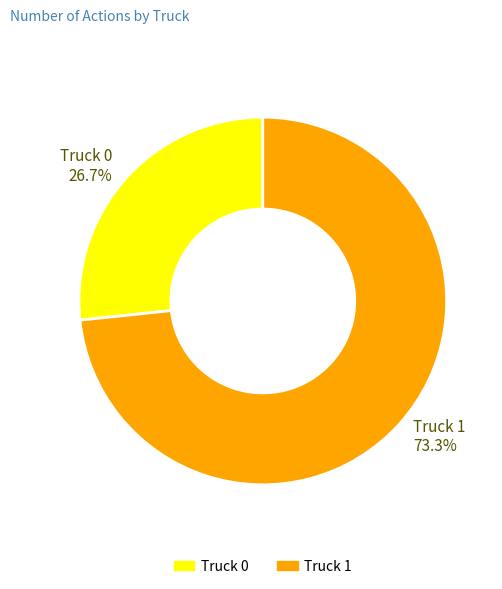

Is Truck 1 the majority of the pie?

Yes